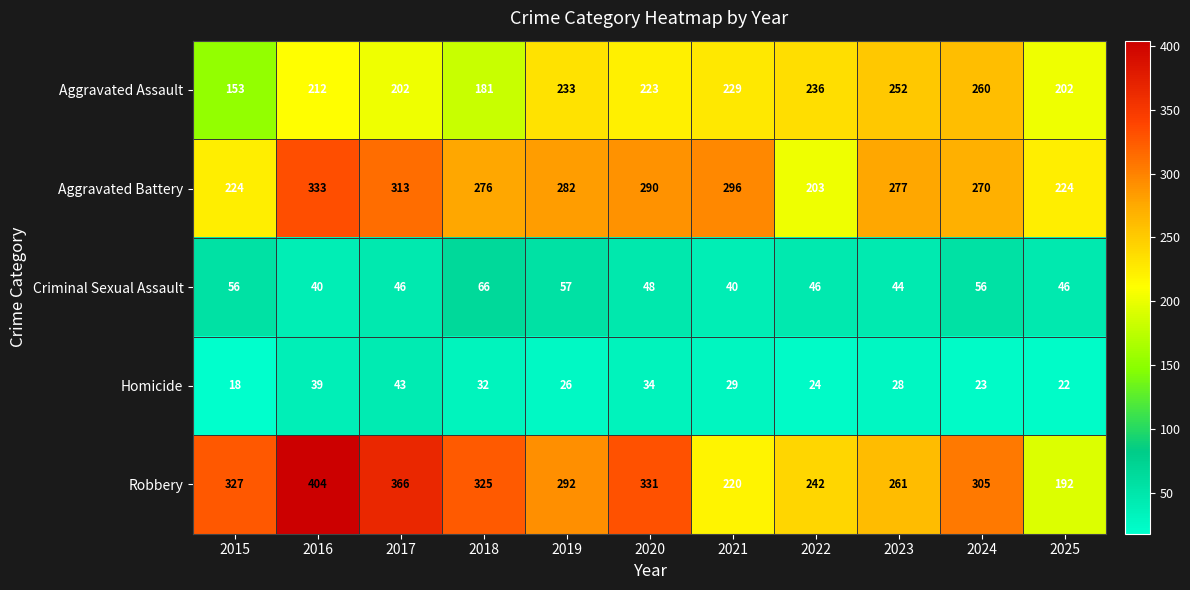

Is it true that Criminal Sexual Assault equals 48 at 2020?

True